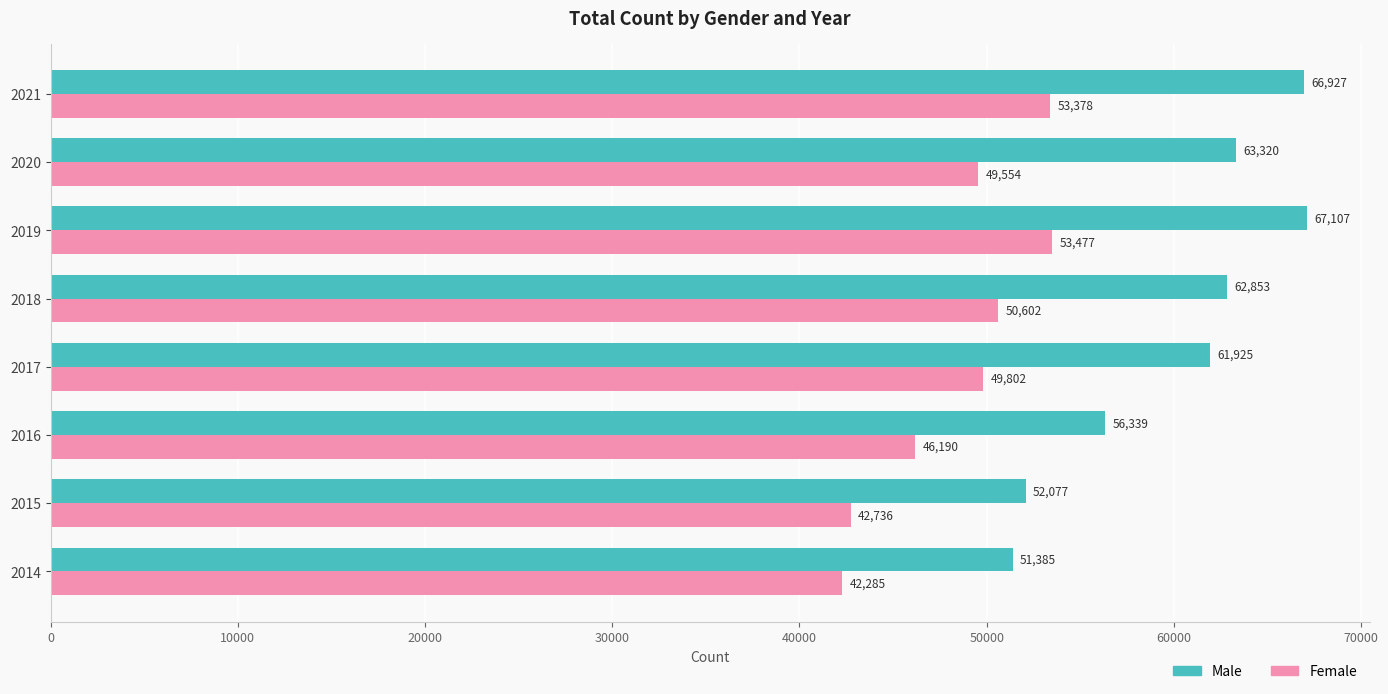

What value does the Female series have at 2016?

46190